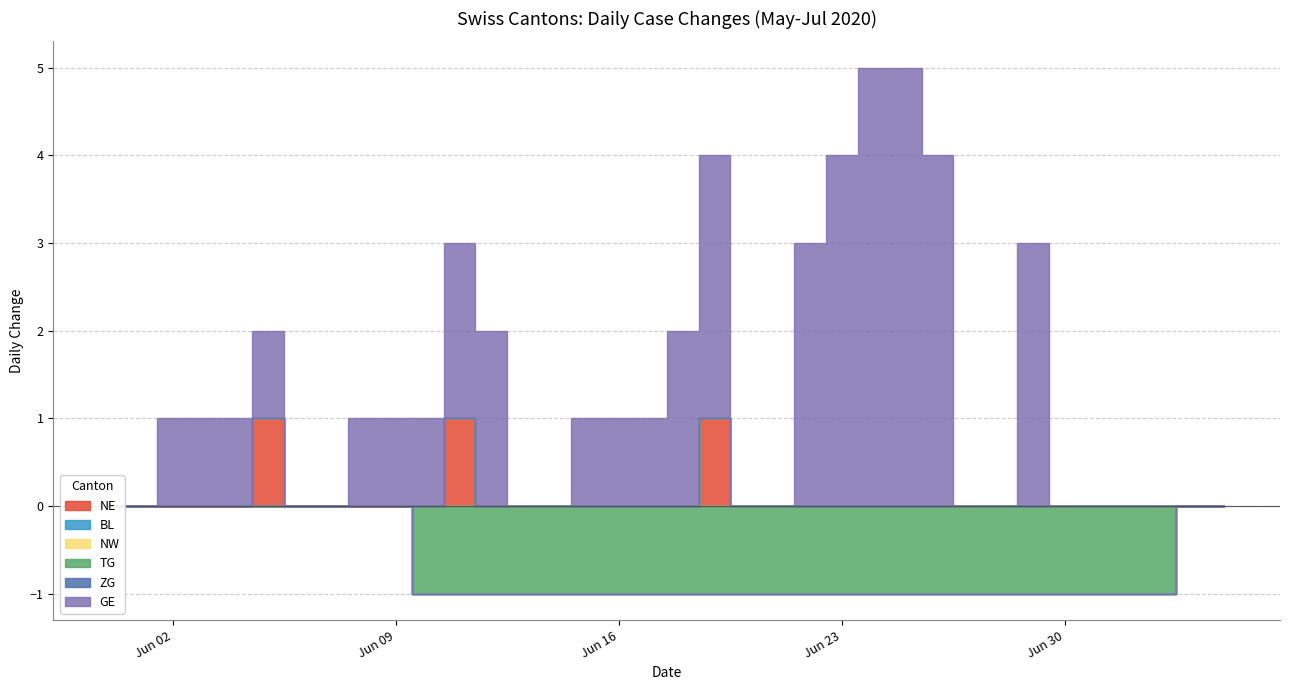

Count the number of data series in this chart.

6